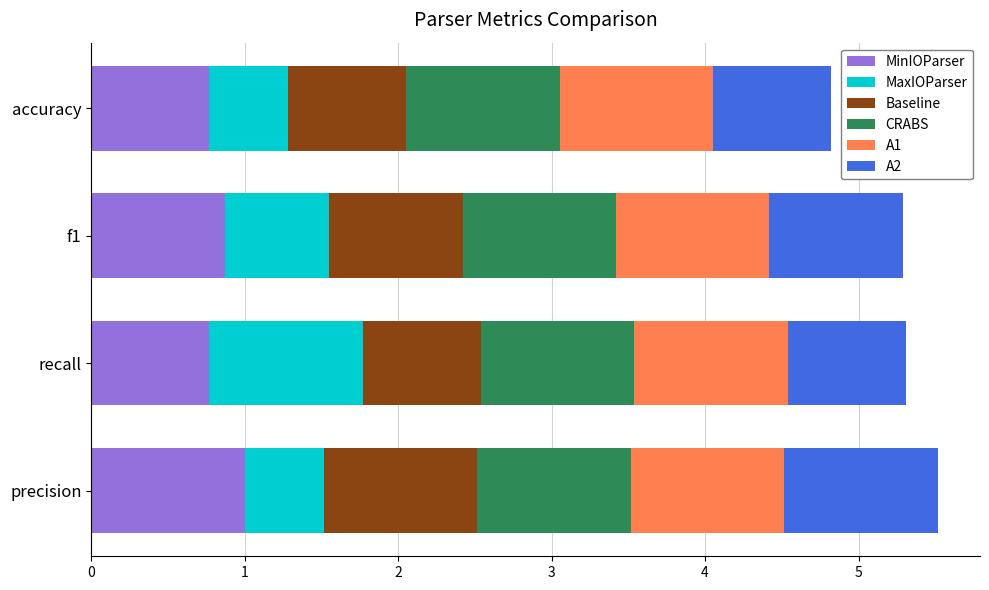

True or false: MinIOParser has a value of 0.3 at accuracy.

False